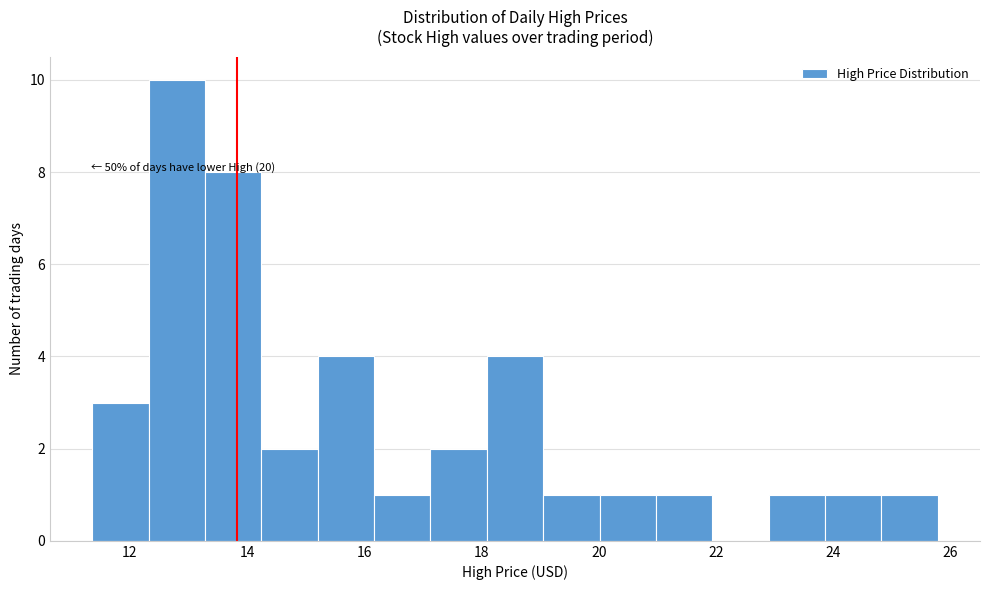

Over which range of the x-axis is the bar tallest?

12.4 to 13.2